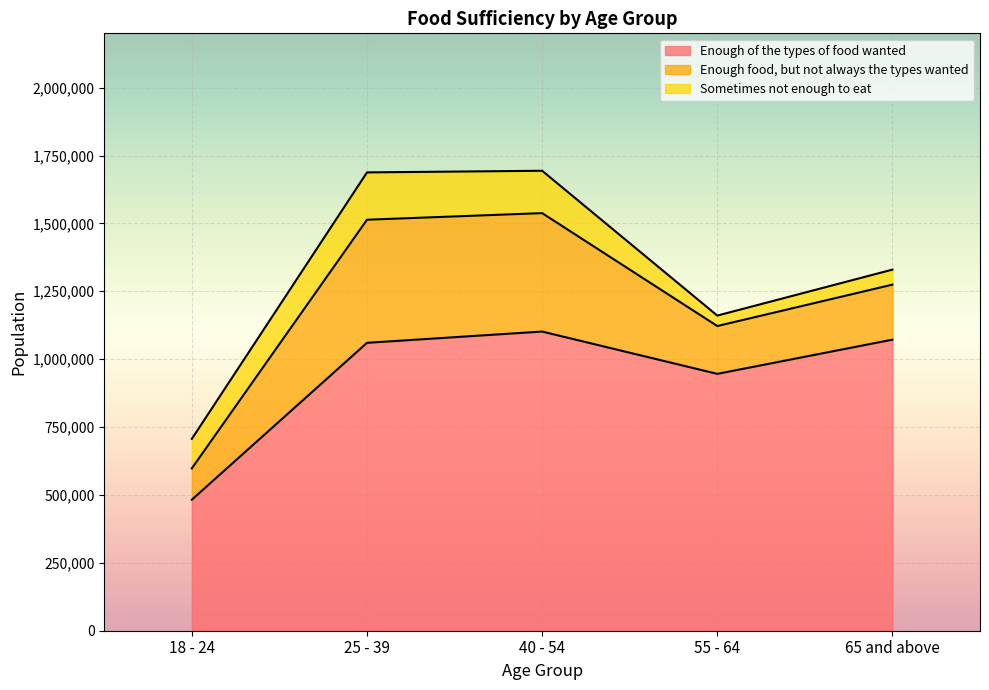

Where does the Sometimes not enough to eat series first go above 108623?

25 - 39